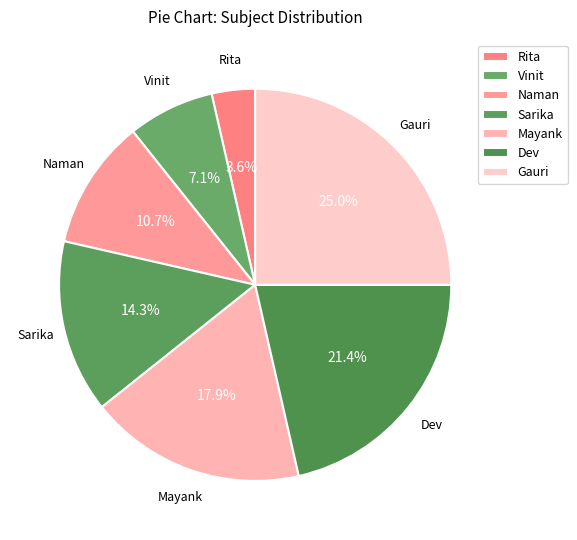

Does Gauri account for over 50% of the chart?

No